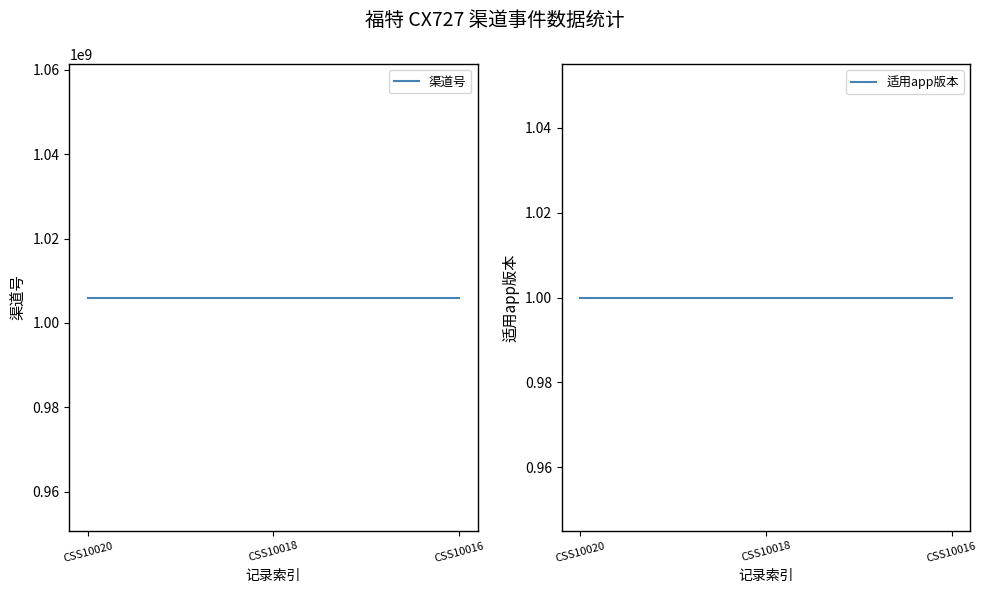

Count the number of categories in the chart.

3